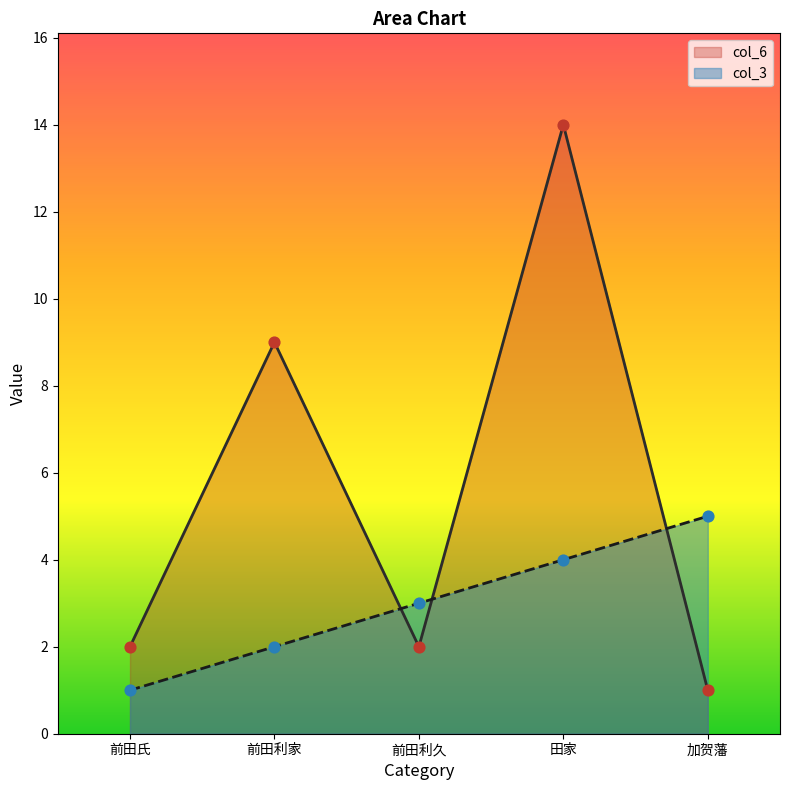

Is the value of col_6 at 前田利家 greater than the value of col_3 at 加贺藩?

Yes